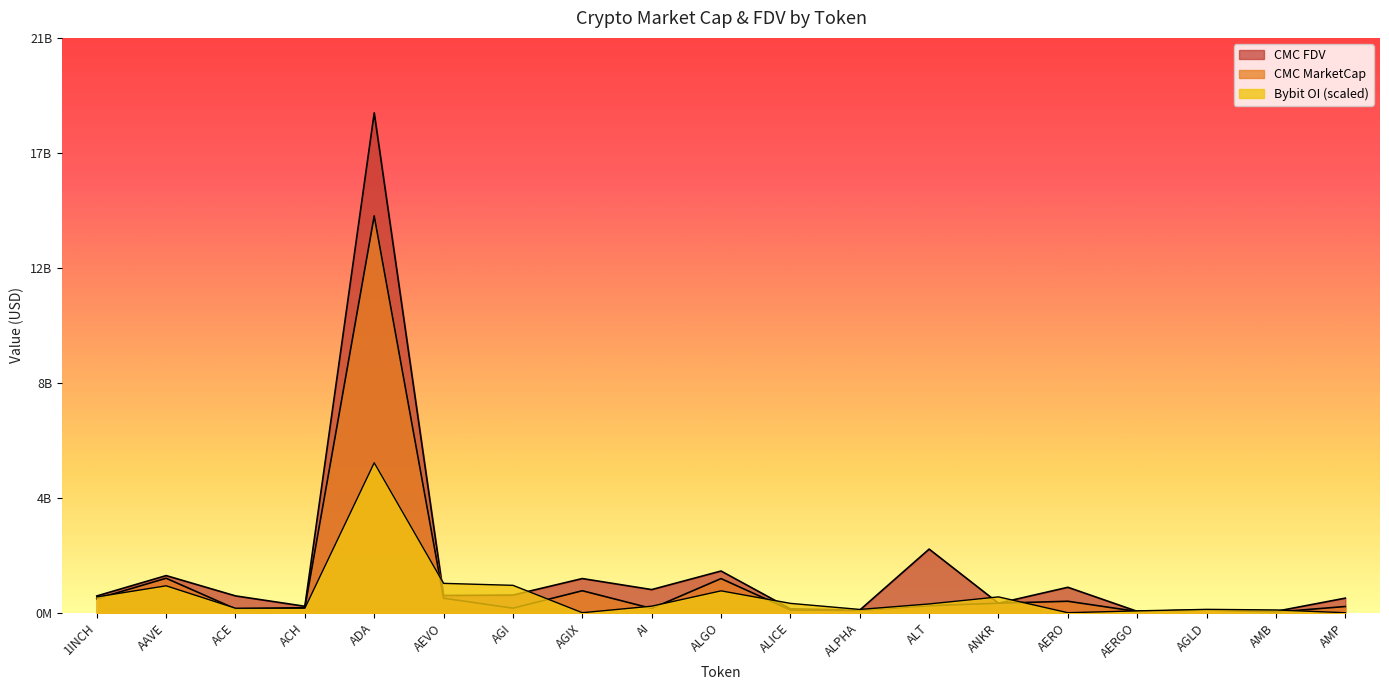

True or false: CMC_FDV has a value of 100863230.5 at AGLD.

True